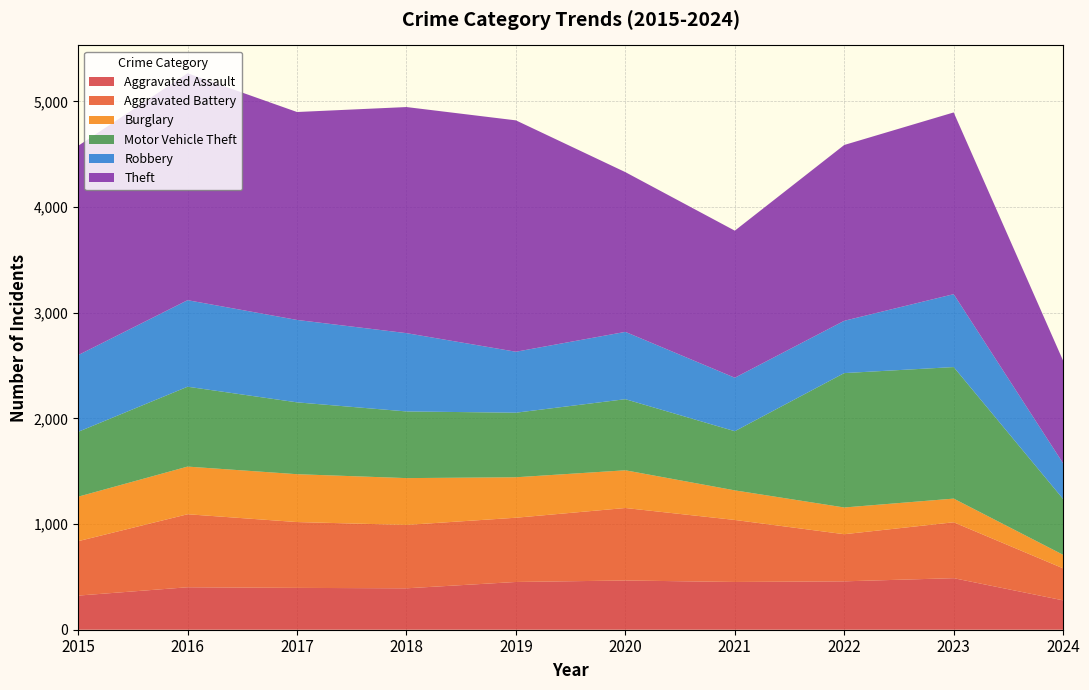

Reading left to right, what are all the values shown in this chart?

Aggravated Assault: 2015=323	2016=402	2017=396	2018=392	2019=452	2020=466	2021=452	2022=458	2023=488	2024=278
Aggravated Battery: 2015=515	2016=691	2017=623	2018=600	2019=608	2020=686	2021=587	2022=446	2023=529	2024=303
Burglary: 2015=421	2016=451	2017=453	2018=443	2019=383	2020=357	2021=280	2022=253	2023=224	2024=128
Motor Vehicle Theft: 2015=614	2016=756	2017=680	2018=631	2019=611	2020=673	2021=560	2022=1272	2023=1245	2024=528
Robbery: 2015=726	2016=819	2017=780	2018=741	2019=577	2020=637	2021=506	2022=495	2023=690	2024=338
Theft: 2015=1981	2016=2148	2017=1968	2018=2140	2019=2190	2020=1512	2021=1392	2022=1664	2023=1720	2024=971